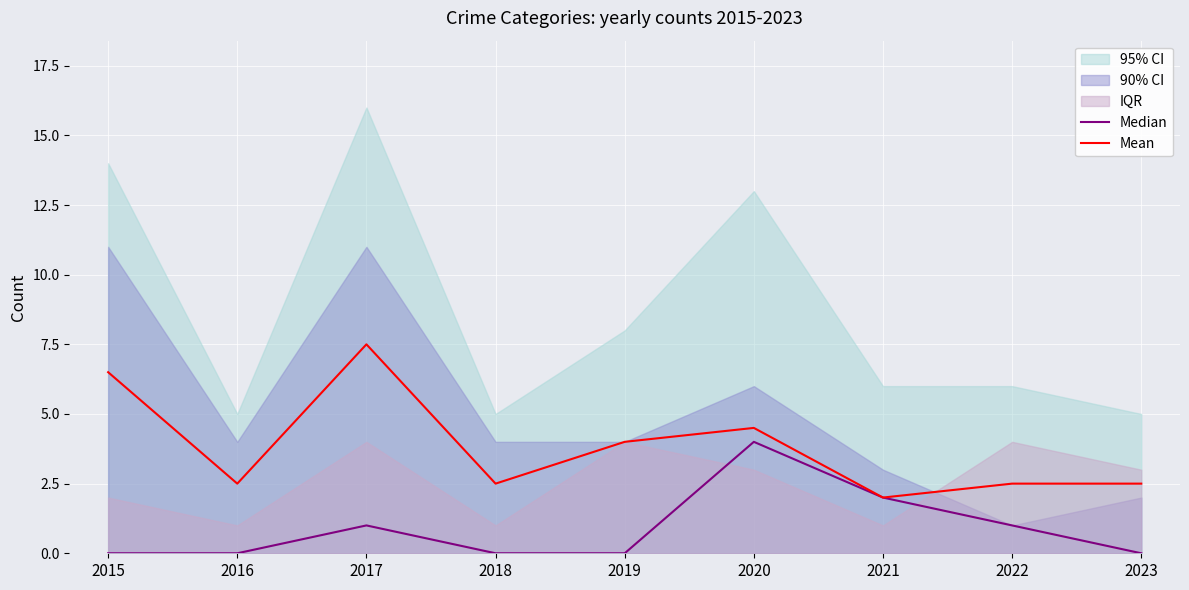

Reading left to right, list all the values displayed in this chart.

Median: 0.0	0.0	1.0	0.0	0.0	4.0	2.0	1.0	0.0
Mean: 6.5	2.5	7.5	2.5	4.0	4.5	2.0	2.5	2.5